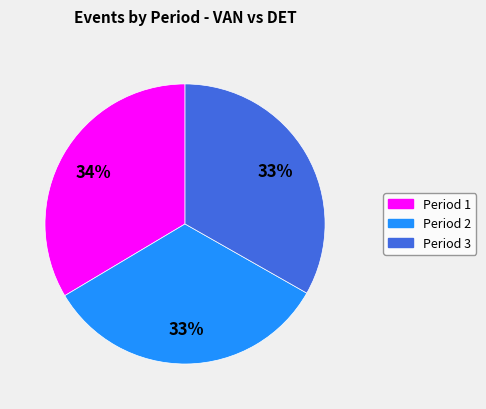

The Period 1 slice represents 23% of the pie. True or false?

False